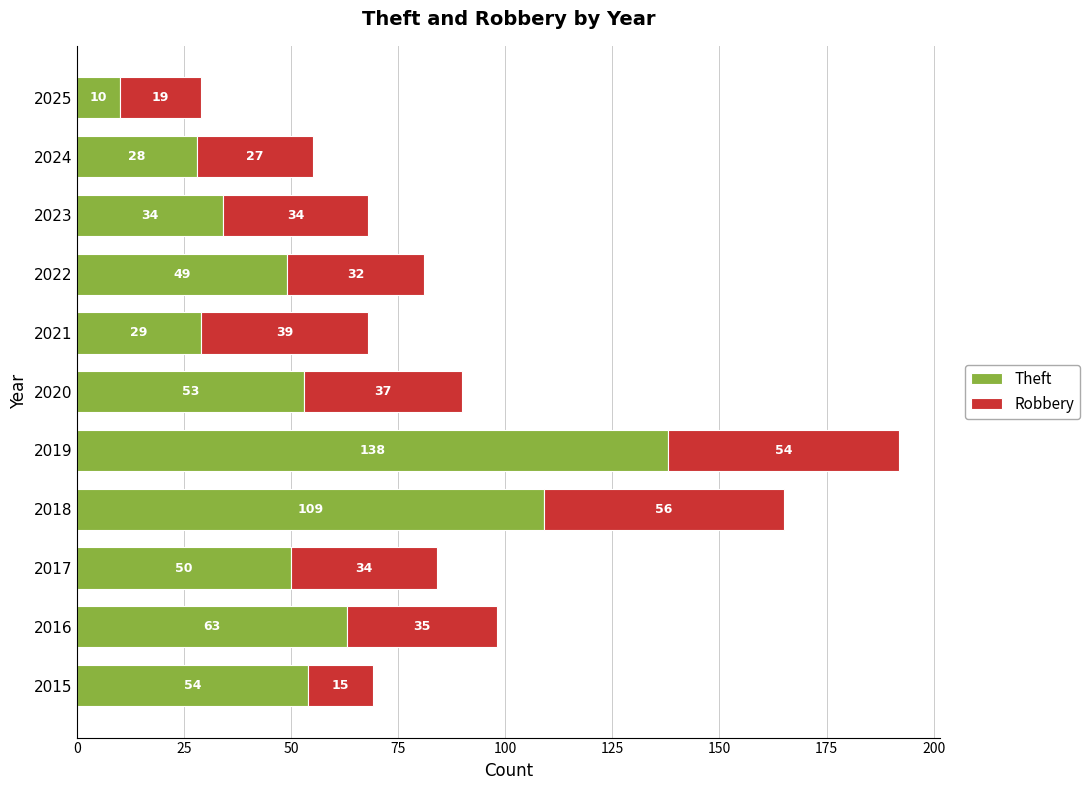

At which category is the sum across all series the highest?

2019